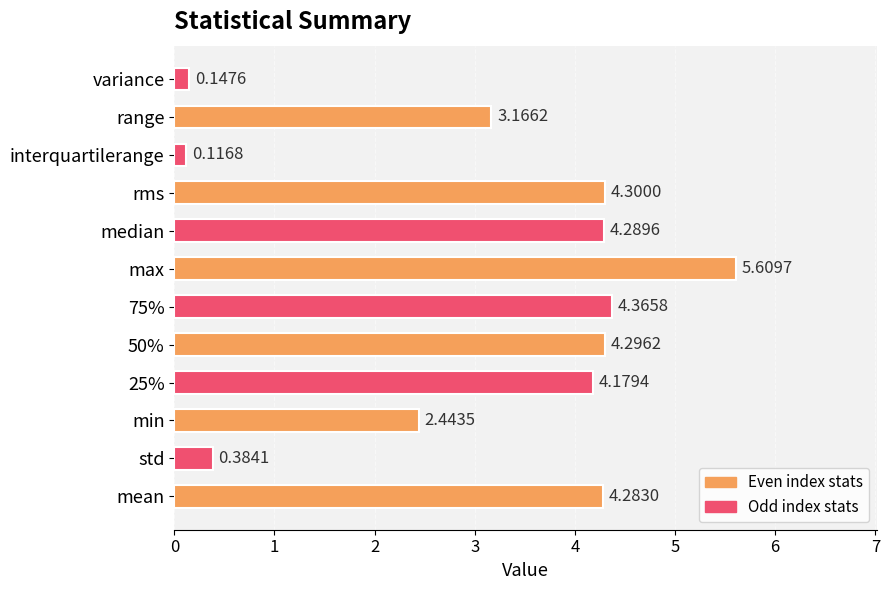

At which category does the chart reach its minimum across all series?

interquartilerange